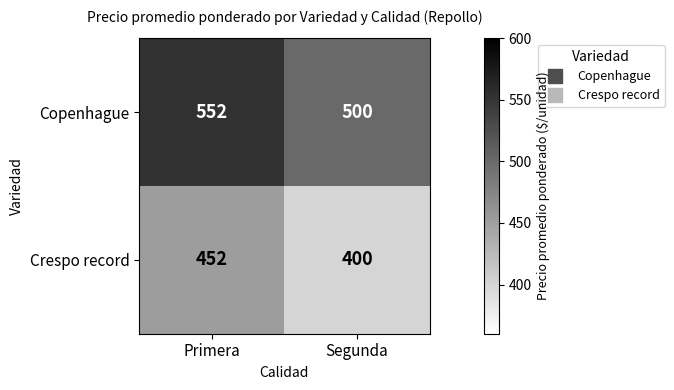

True or false: Copenhague has a value of 500 at Segunda.

True